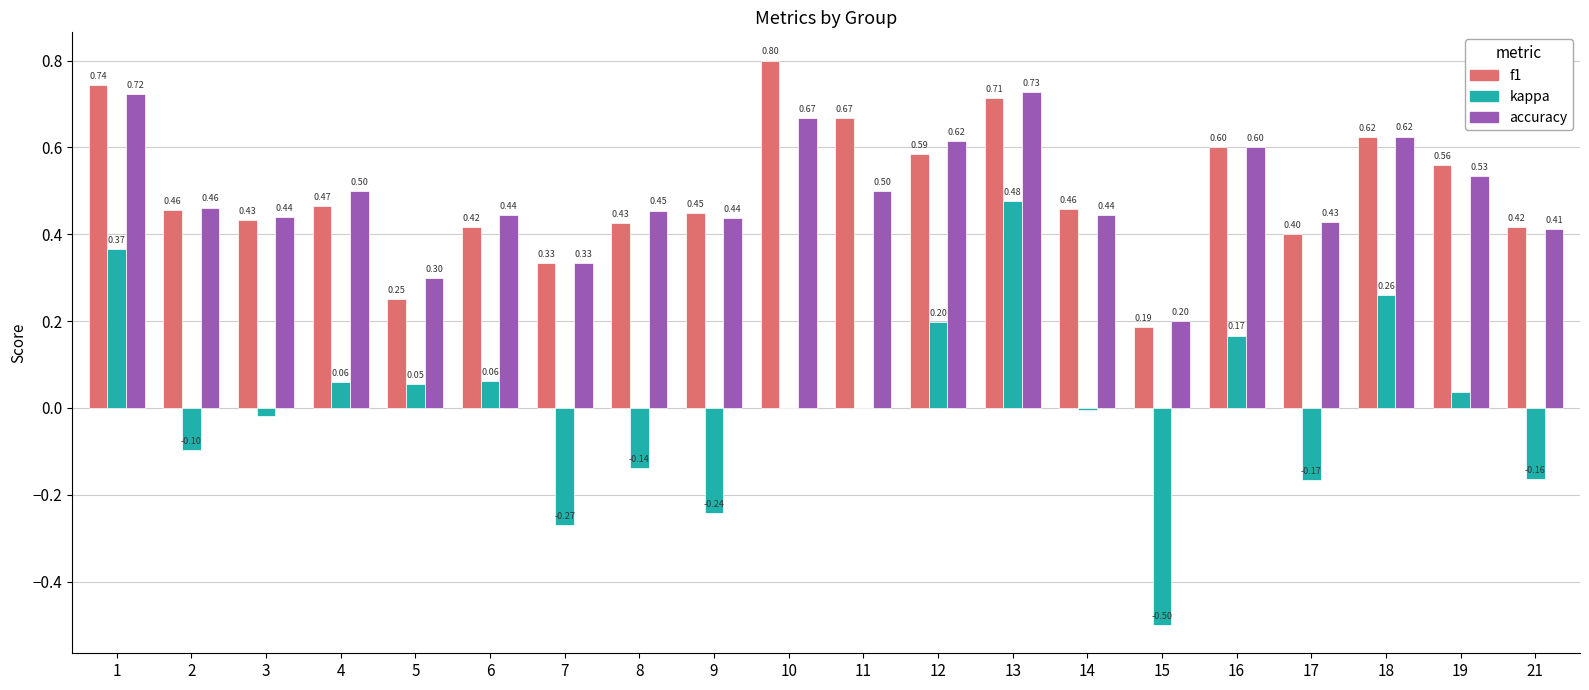

What are all the series names shown in the legend?

f1, kappa, accuracy